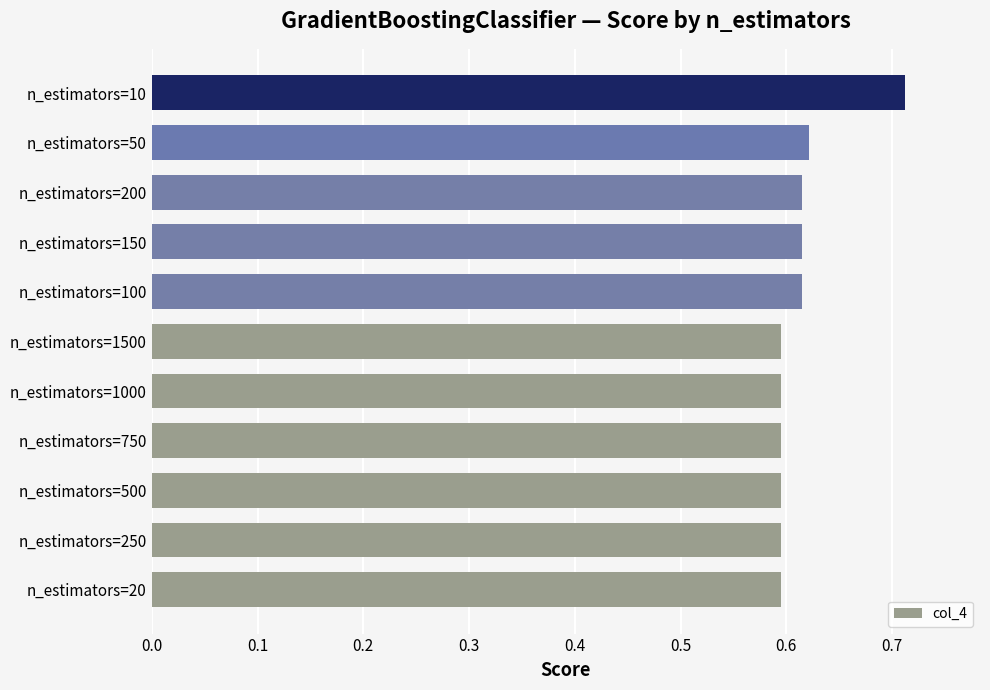

How many distinct data groups are displayed?

1